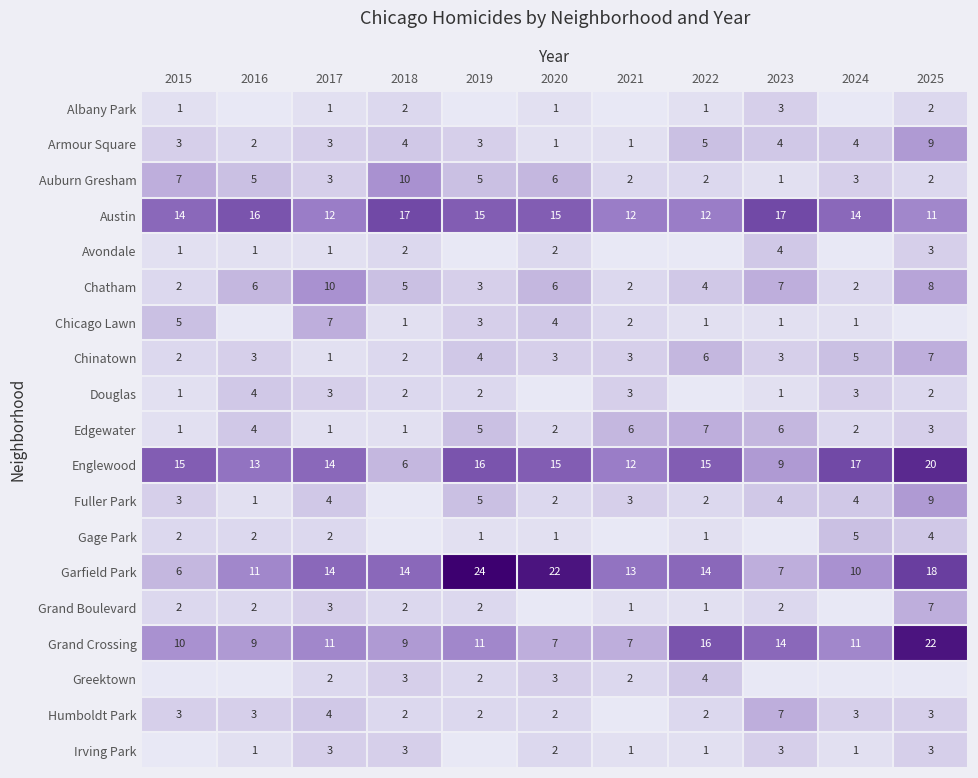

Is it true that Chicago Lawn equals 2 at 2021?

True